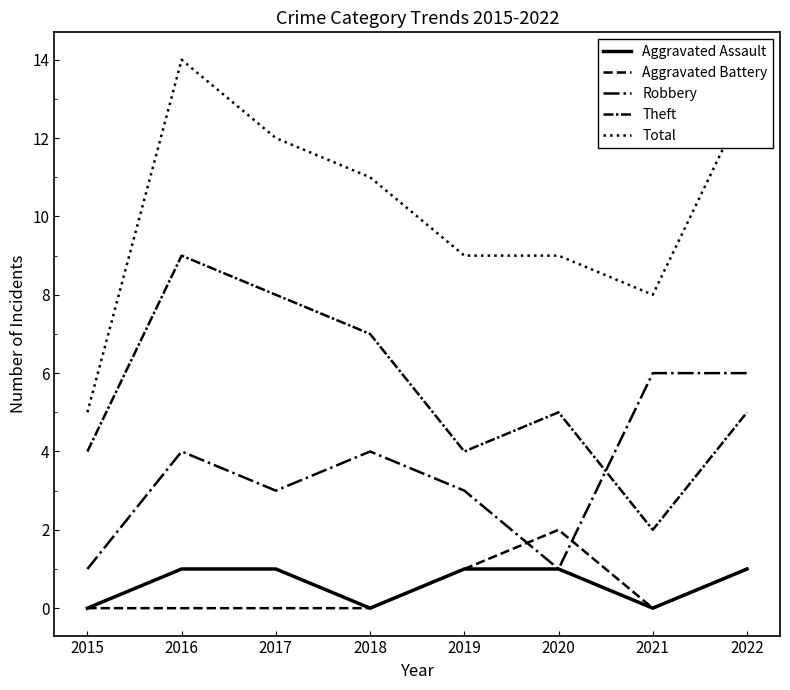

In Robbery, how many points are lower than both neighbors (excluding endpoints)?

2